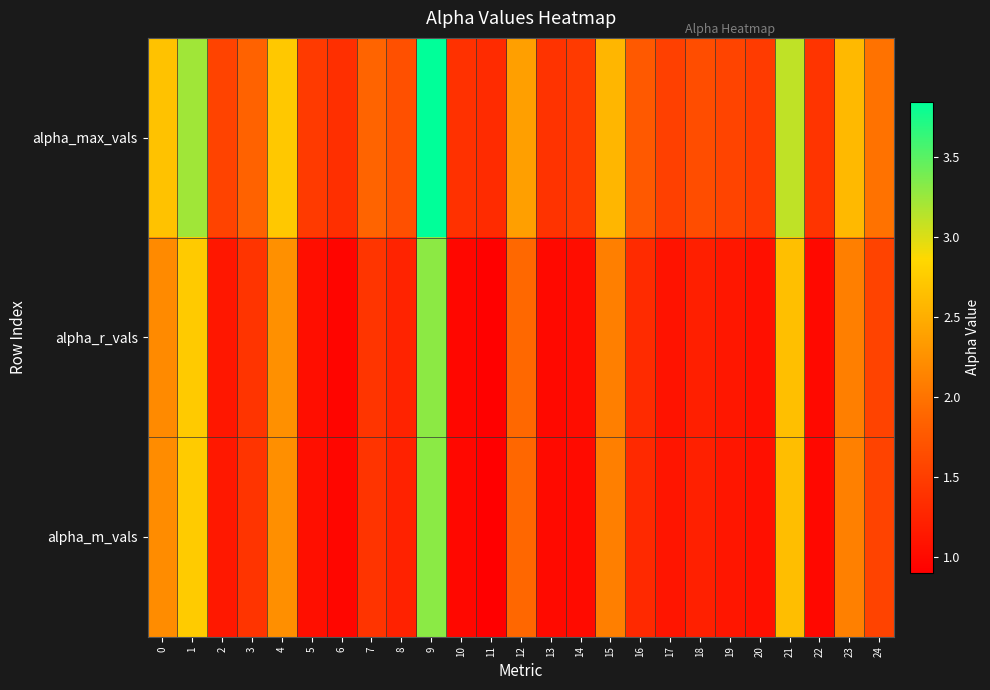

What is the total value across all series at 22?

3.4